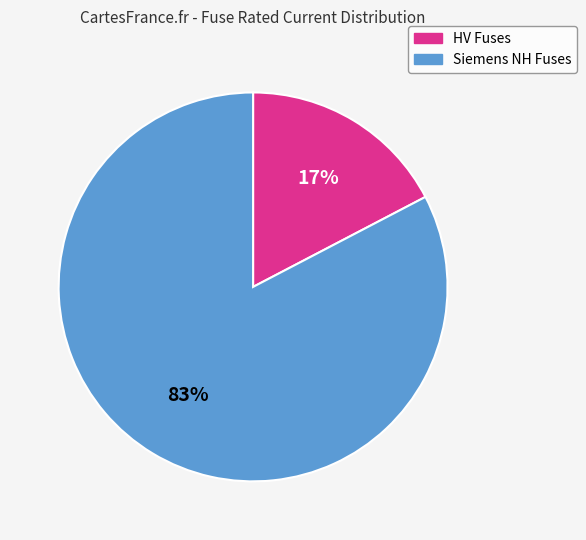

To the nearest percent, what is the average slice percentage?

50%